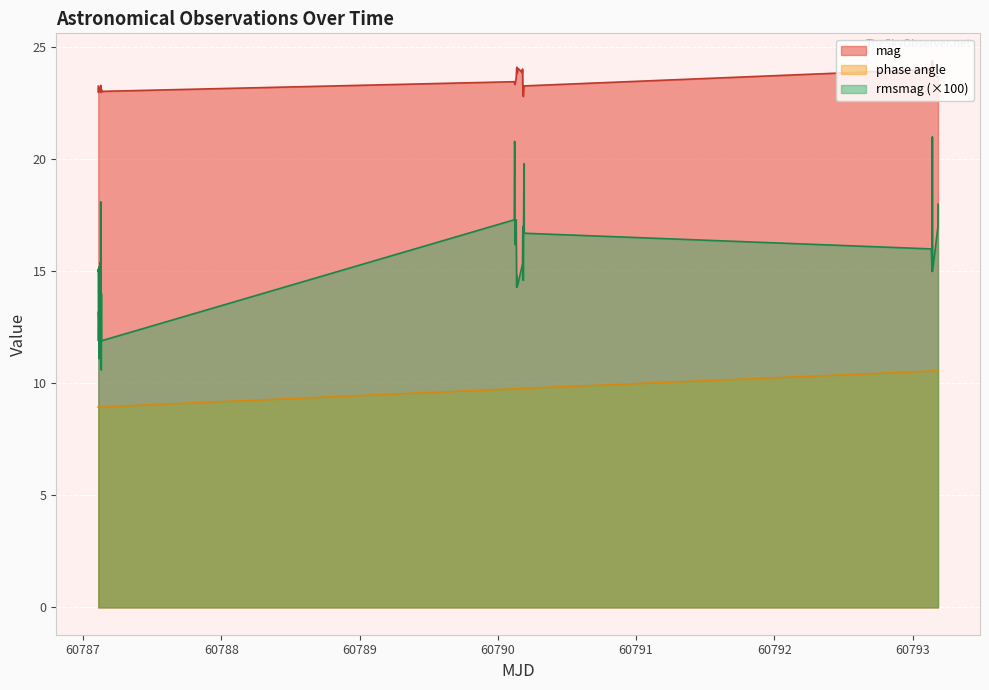

Rank the series by their average value, from highest to lowest.

mag, rmsmag (×100), phase angle